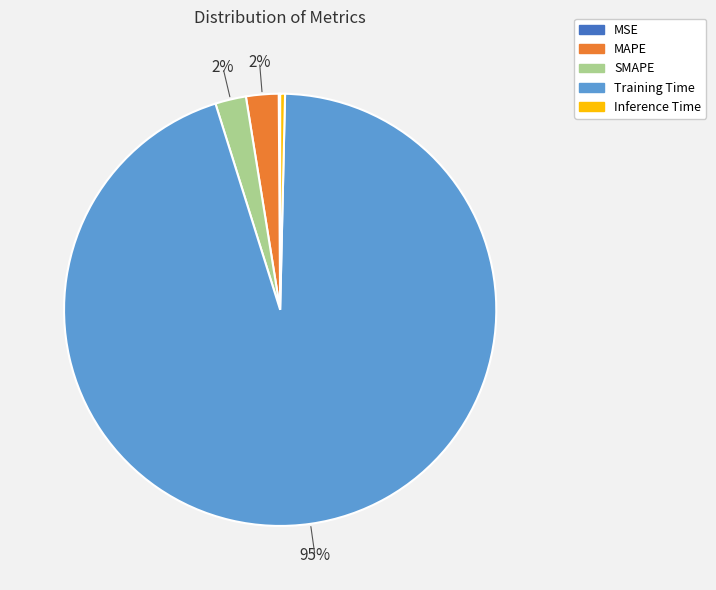

To the nearest percent, what is the average slice percentage?

20%